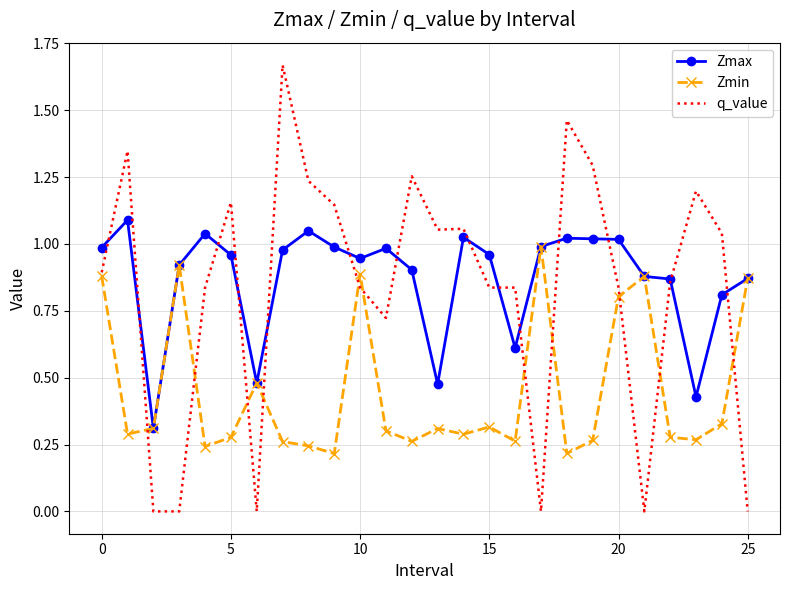

Which series has the widest spread of values?

q_value